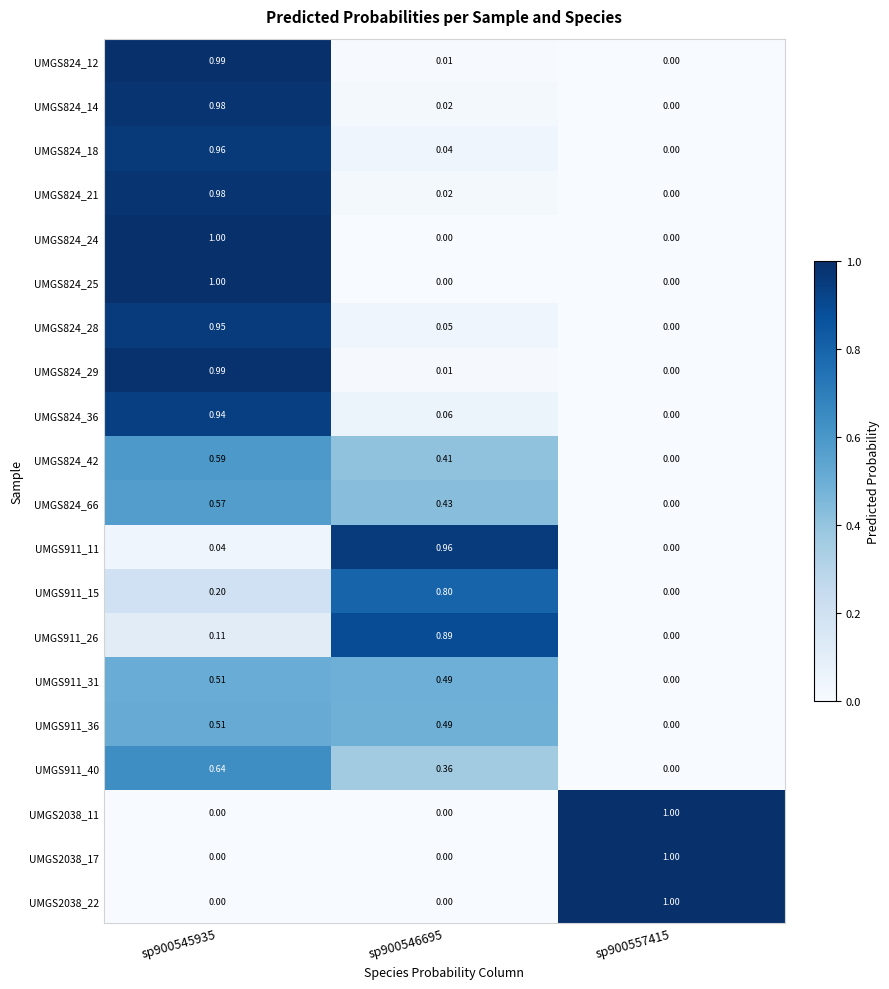

Is the value of UMGS2038_11 at sp900546695 greater than the value of UMGS824_12 at sp900545935?

No